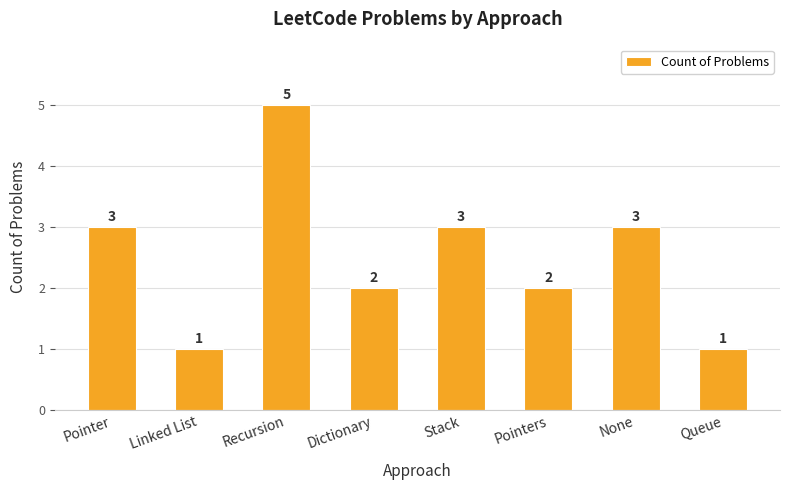

What is the sum of the values at Pointers and Stack?

5